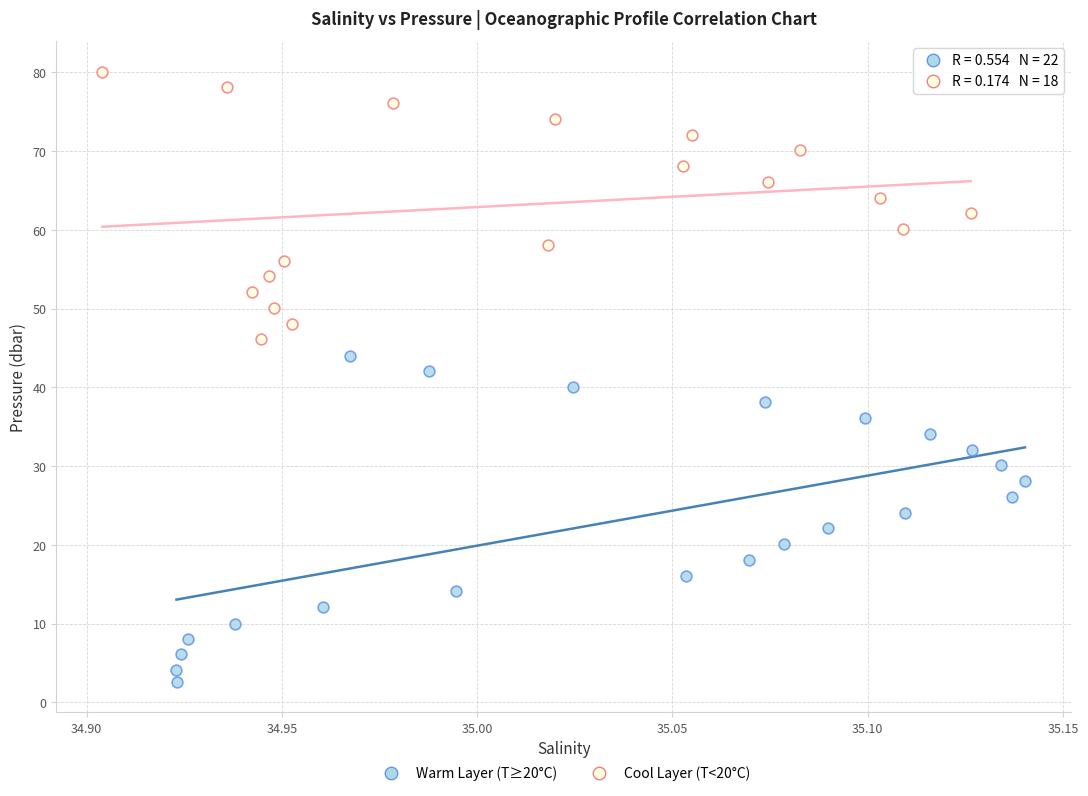

What are all the series names shown in the legend?

Warm Layer (T≥20°C), Cool Layer (T<20°C)